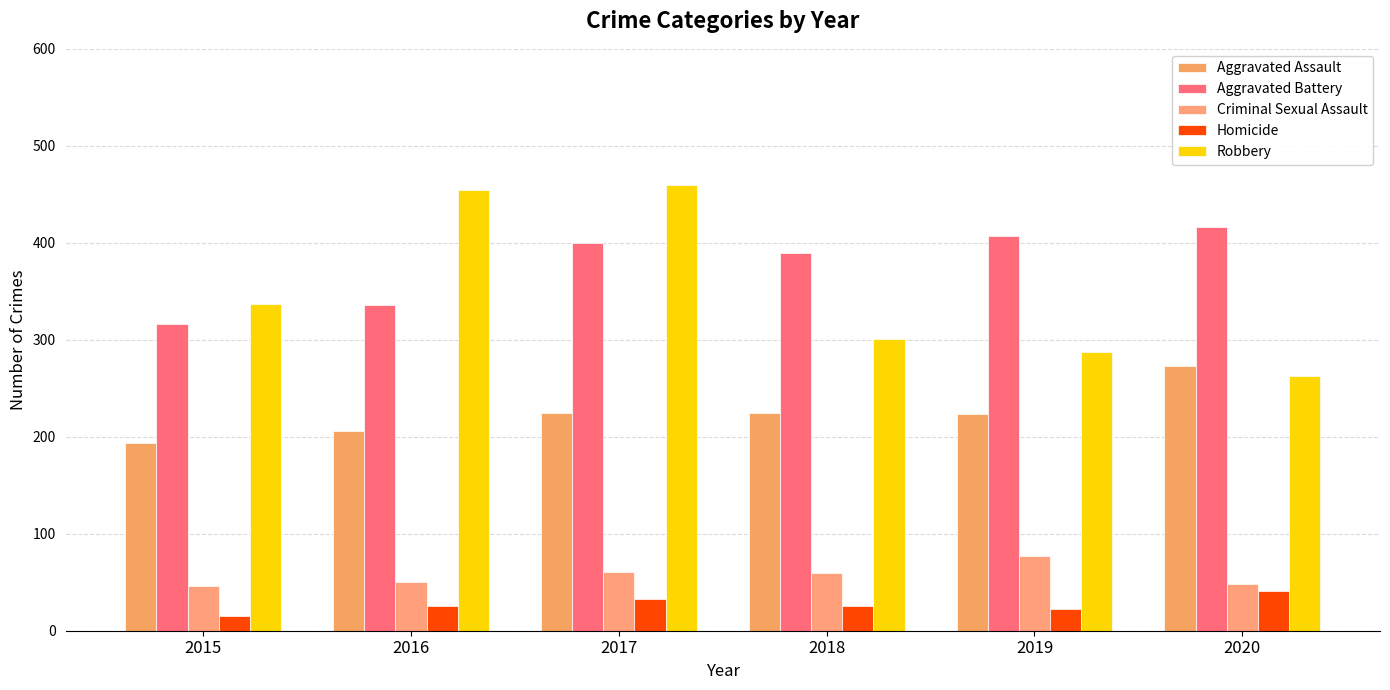

The value of Criminal Sexual Assault at 2017 is 22. True or false?

False